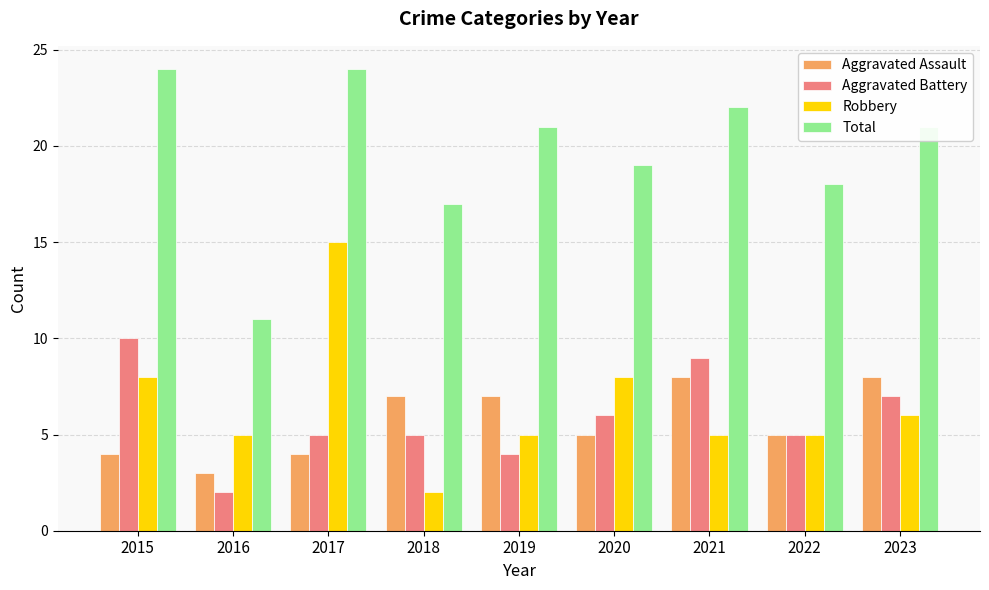

What is the value of the Aggravated Battery bar at the 5th from the left?

4